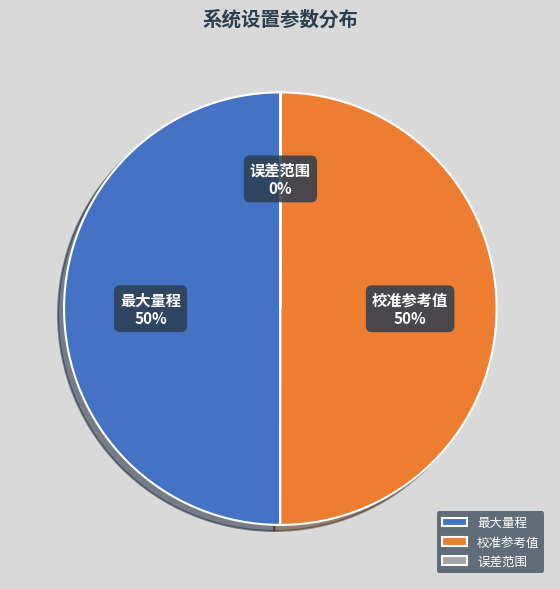

To the nearest percent, what percentage of the pie is 最大量程?

50%